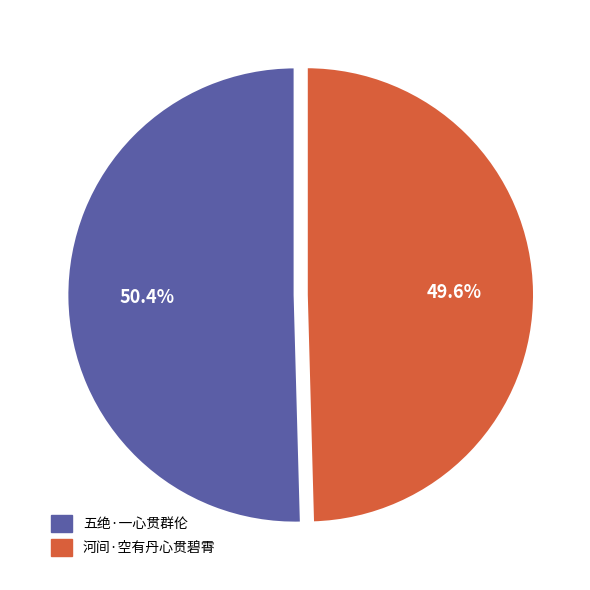

Do 河间·空有丹心贯碧霄 and 五绝·一心贯群伦 together represent more than half of the pie?

Yes